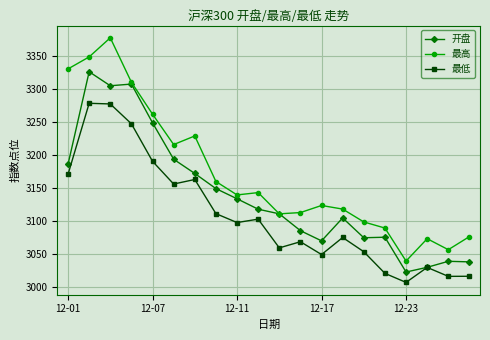

Which series has the widest spread of values?

最高